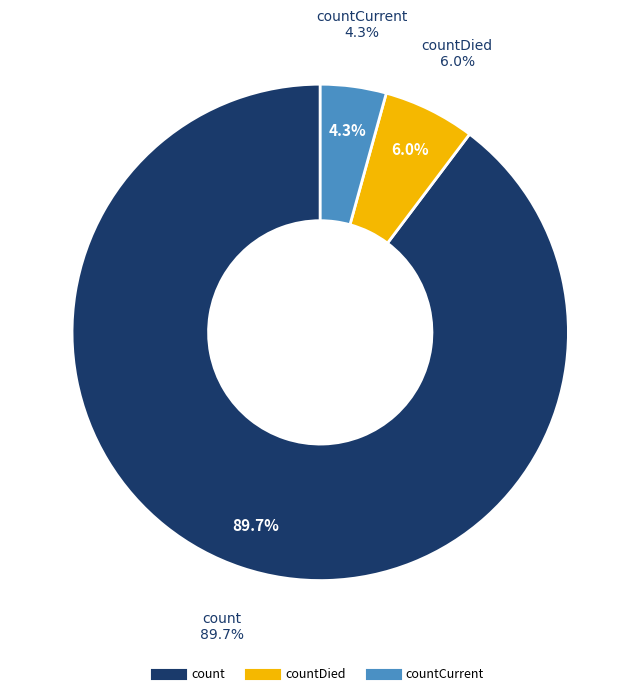

What is the largest slice in the pie chart?

count